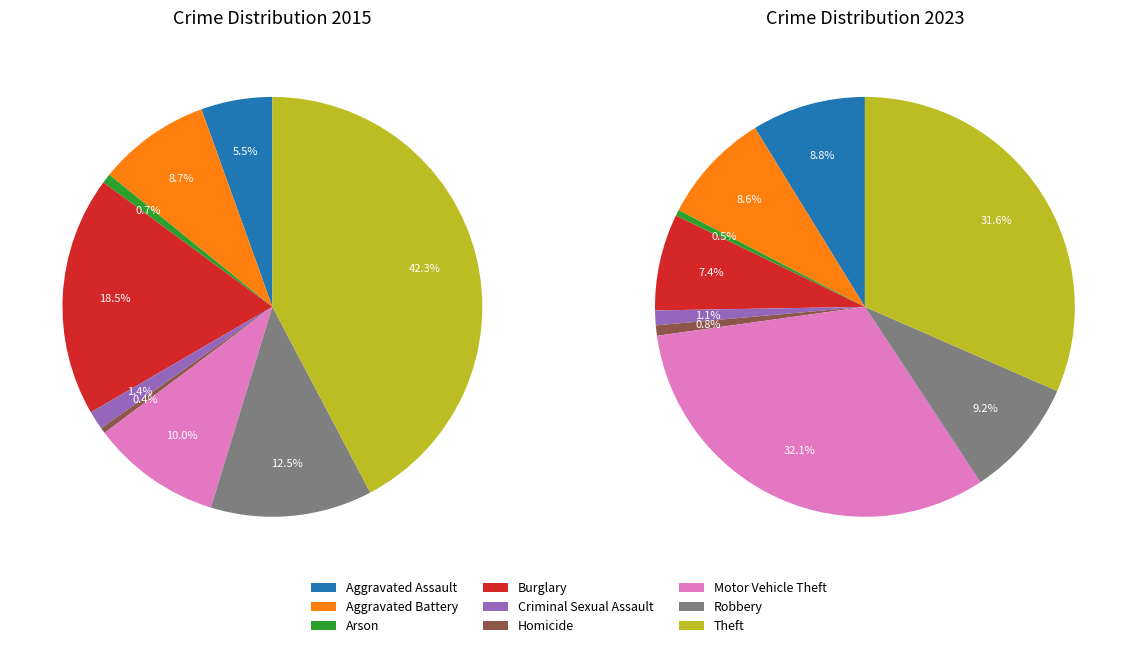

What percentage is NOT represented by Robbery?

87.5%